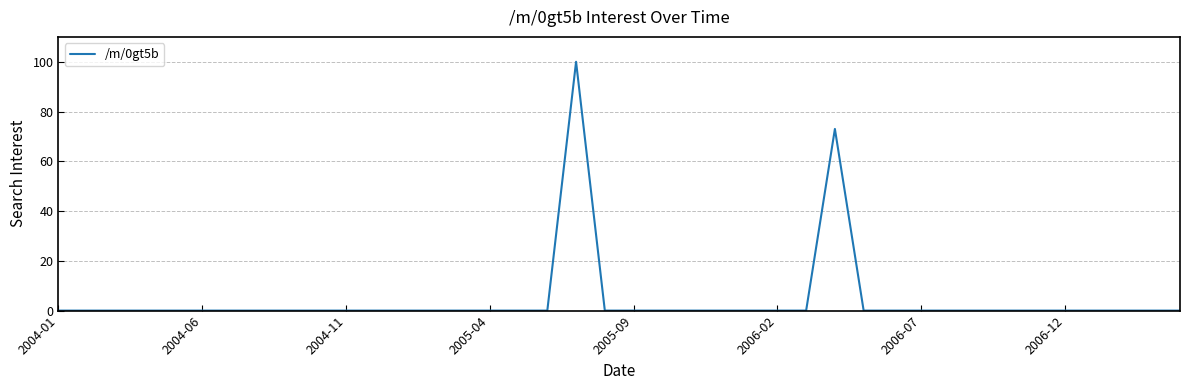

What is the maximum value shown in the chart?

100